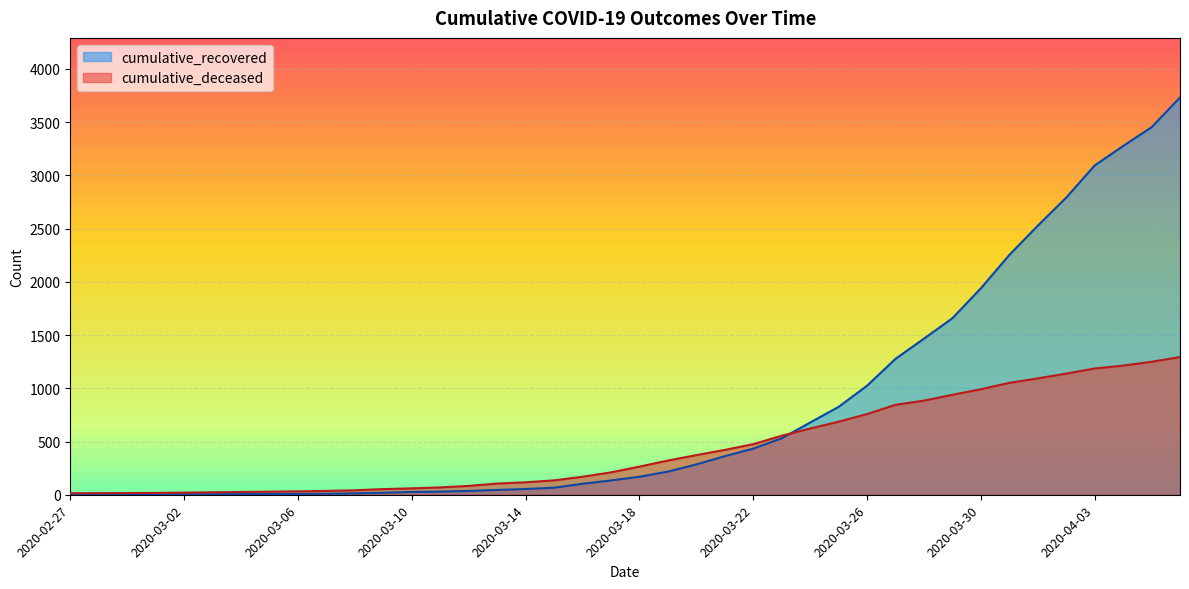

Where does the cumulative_recovered series first go above 169?

2020-03-19